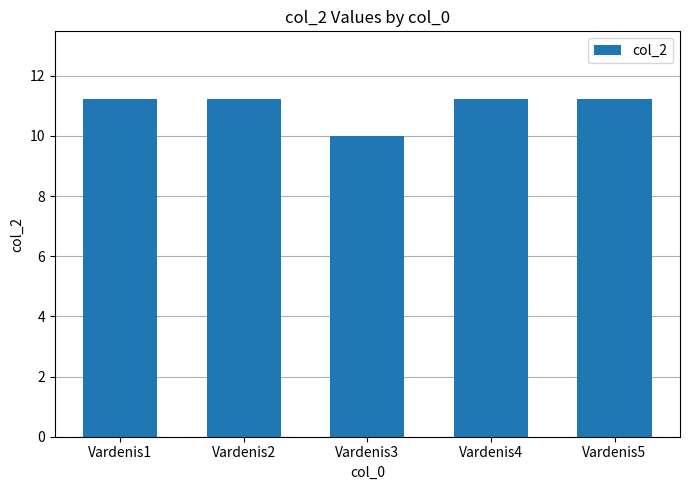

What is the smallest value displayed?

10.0